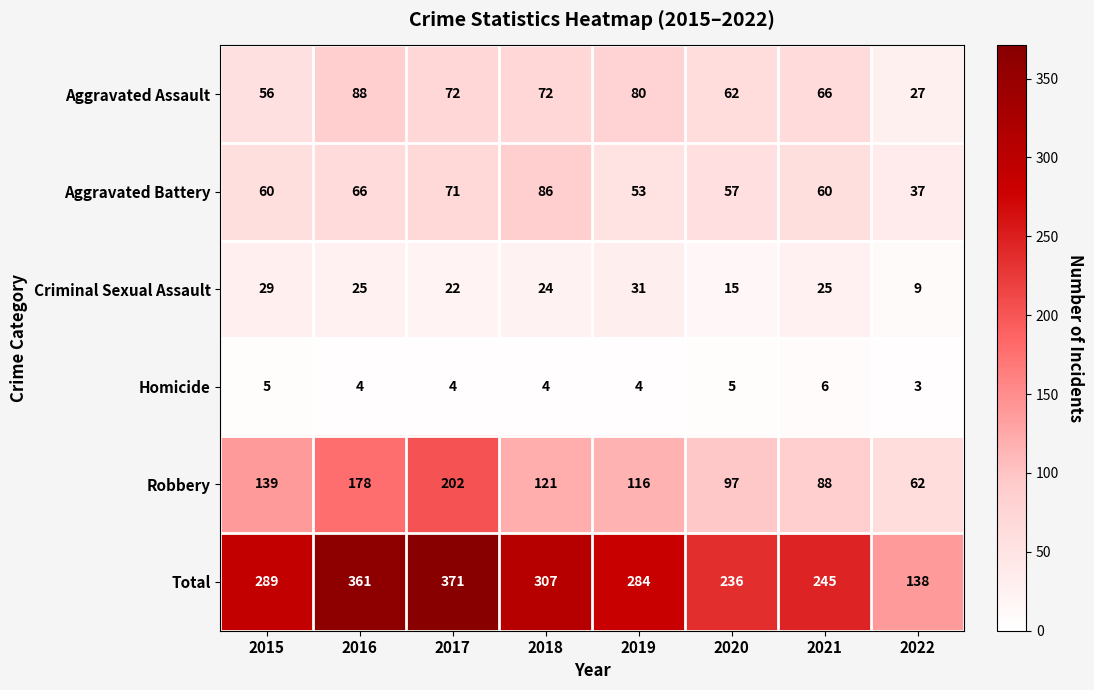

True or false: Robbery has a value of 62 at 2022.

True